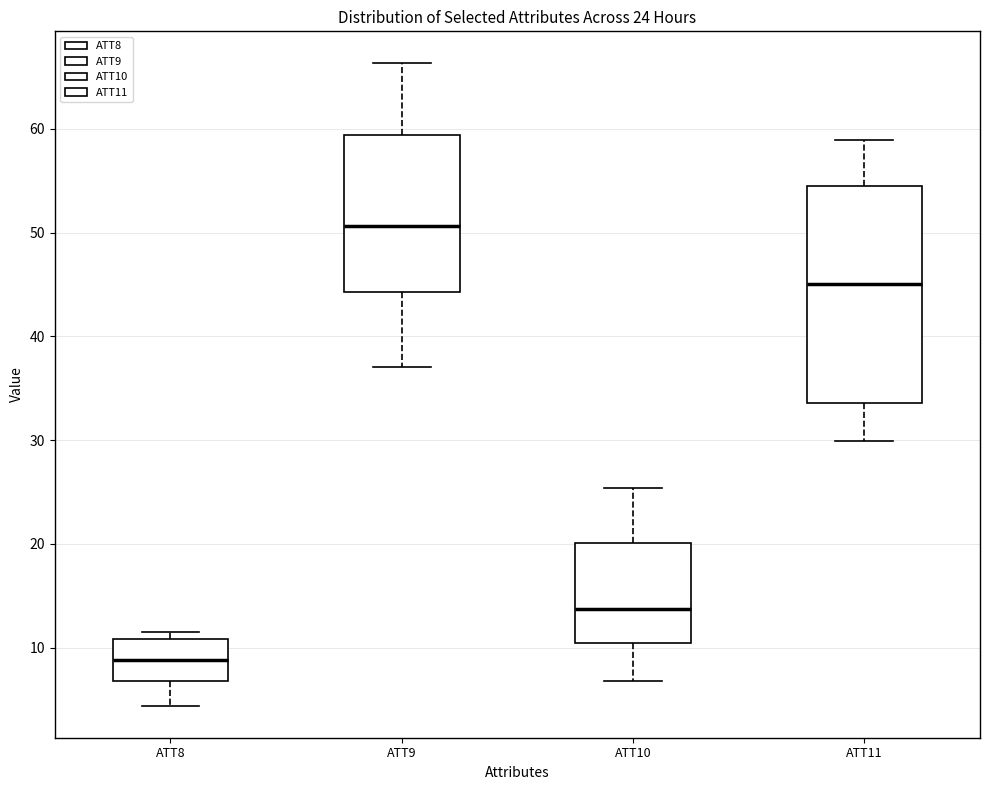

Comparing the boxes themselves (not the whiskers), which one is the tallest?

ATT11